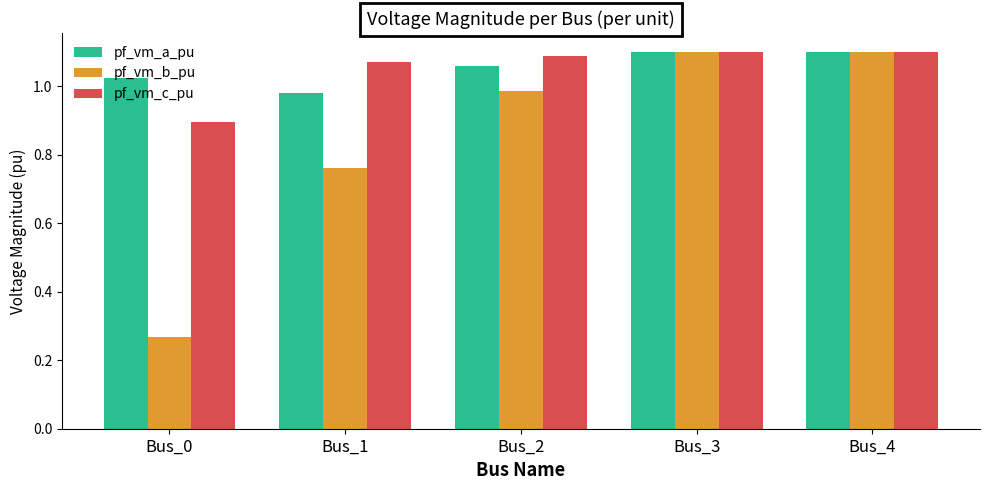

What is the total value across all series at Bus_2?

3.1